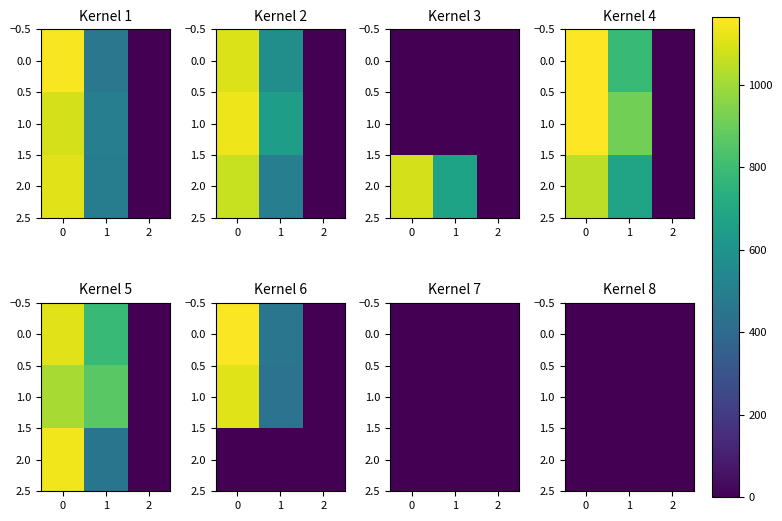

Which category has the lowest value across all series?

2